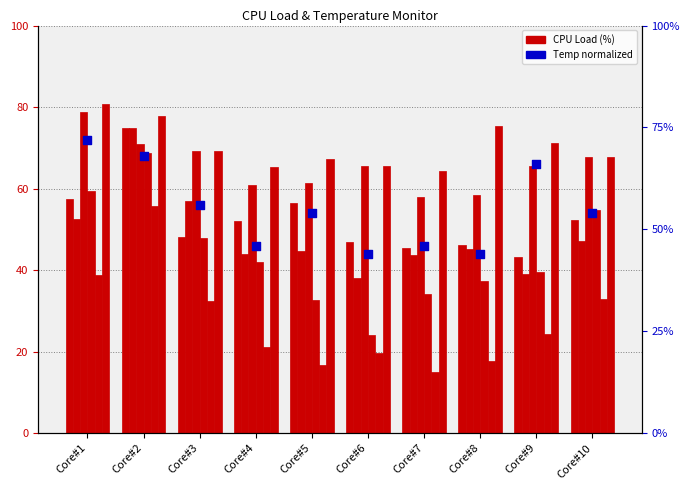

Is the value of CPU Core #5 Thread #1 at Core#7 greater than the value of CPU Core #3 Thread #1 at Core#7?

No